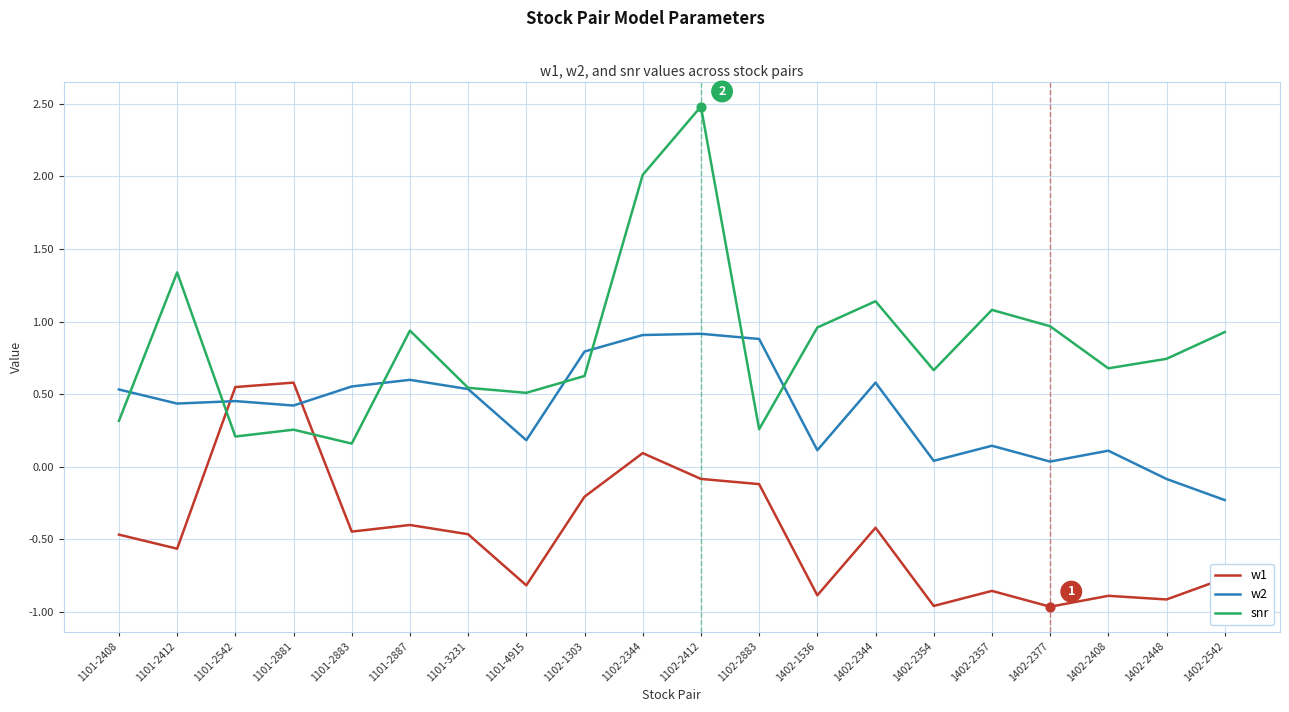

Is the value of snr at 1402-2408 greater than the value of w2 at 1102-1303?

No